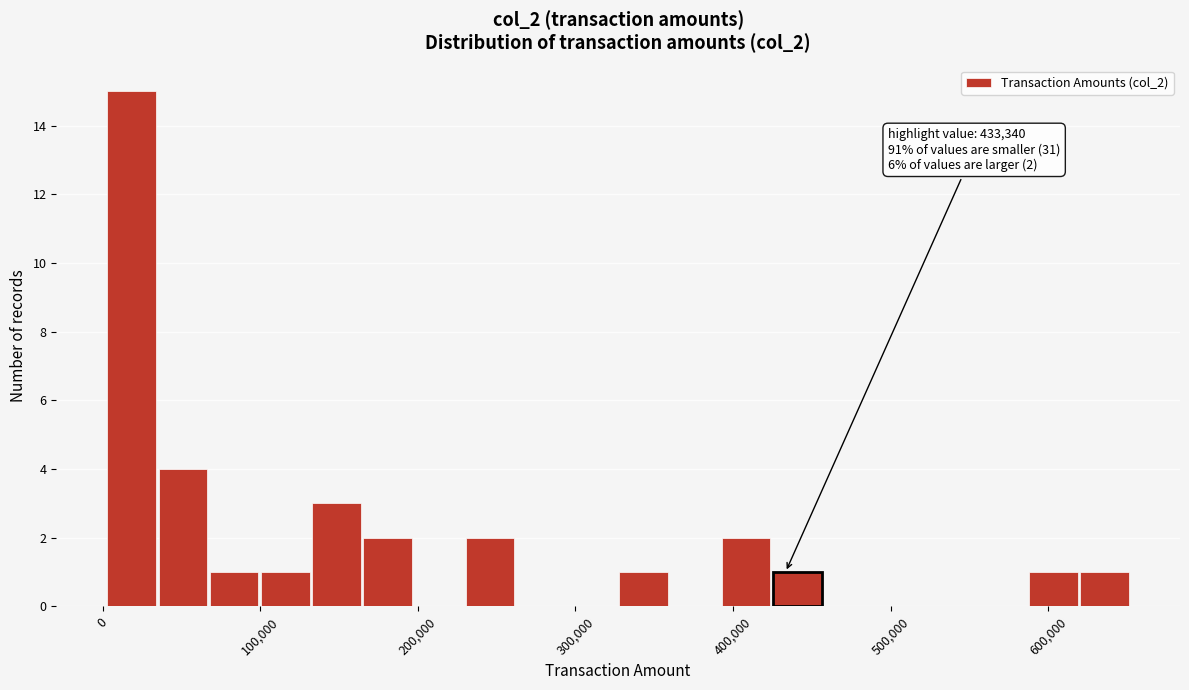

Around what value on the x-axis is the tallest bar? Give the approximate position of its centre, as read against the axis.

20000